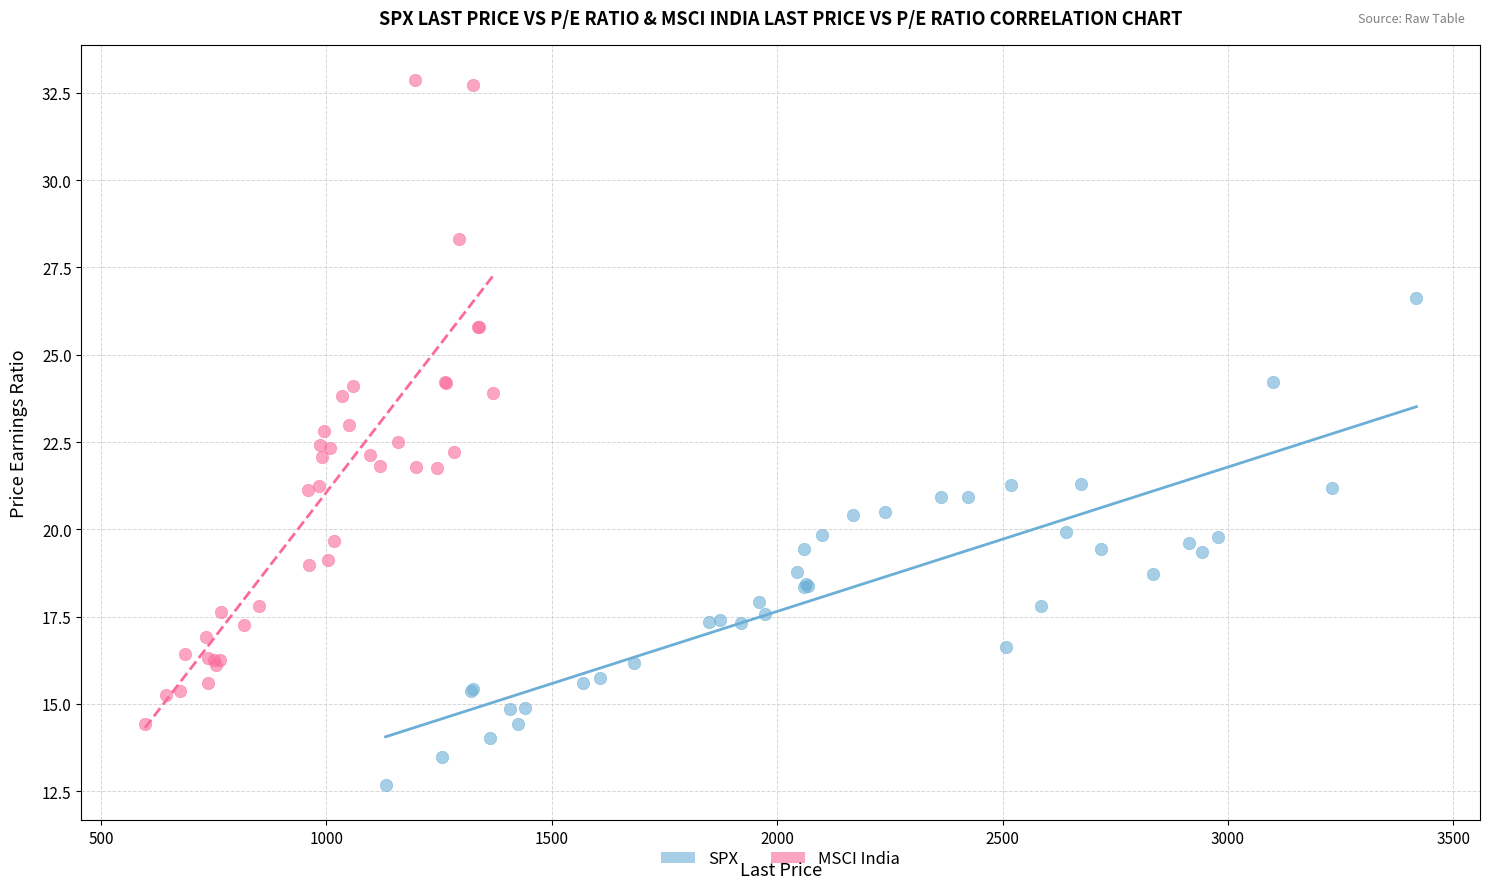

Which series has the widest spread of Y values?

MSCI India